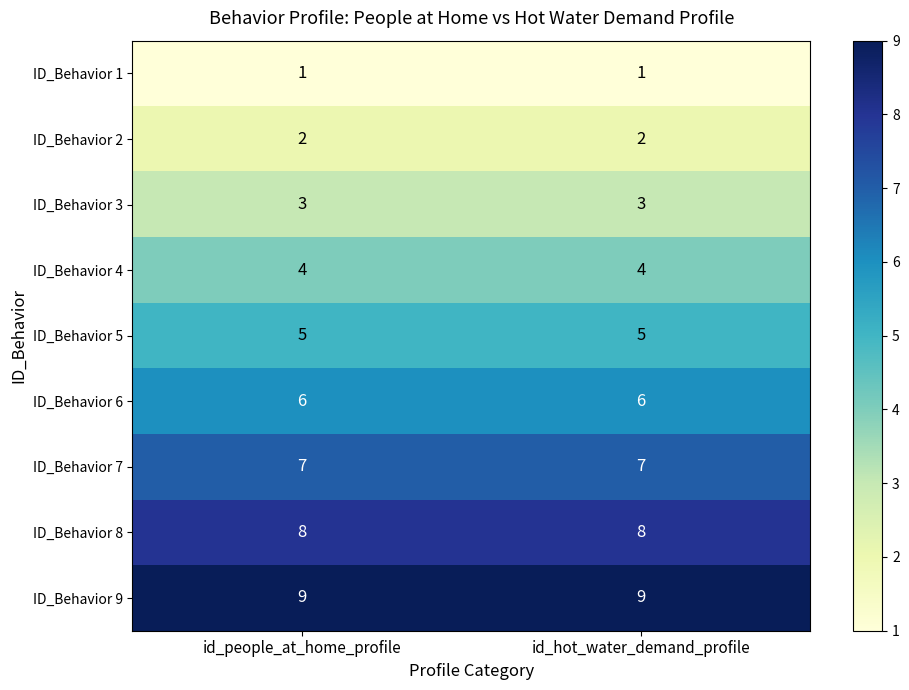

How many categories are shown in the chart?

2